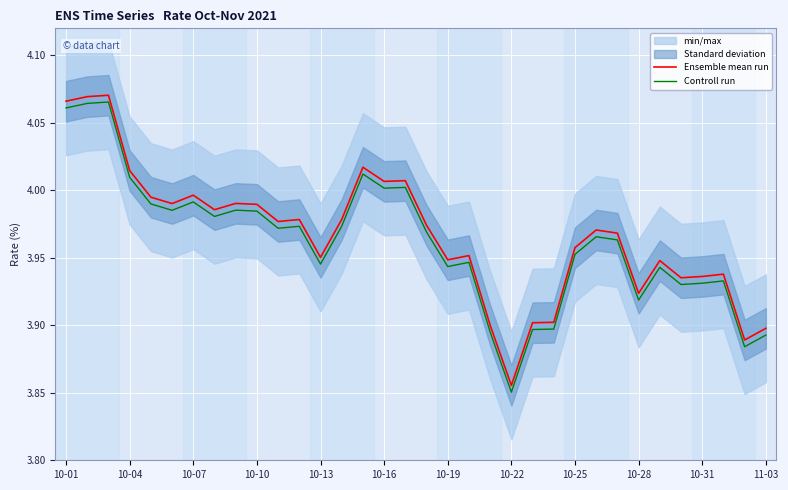

True or false: Ensemble mean run and Controll run cross at least once.

False